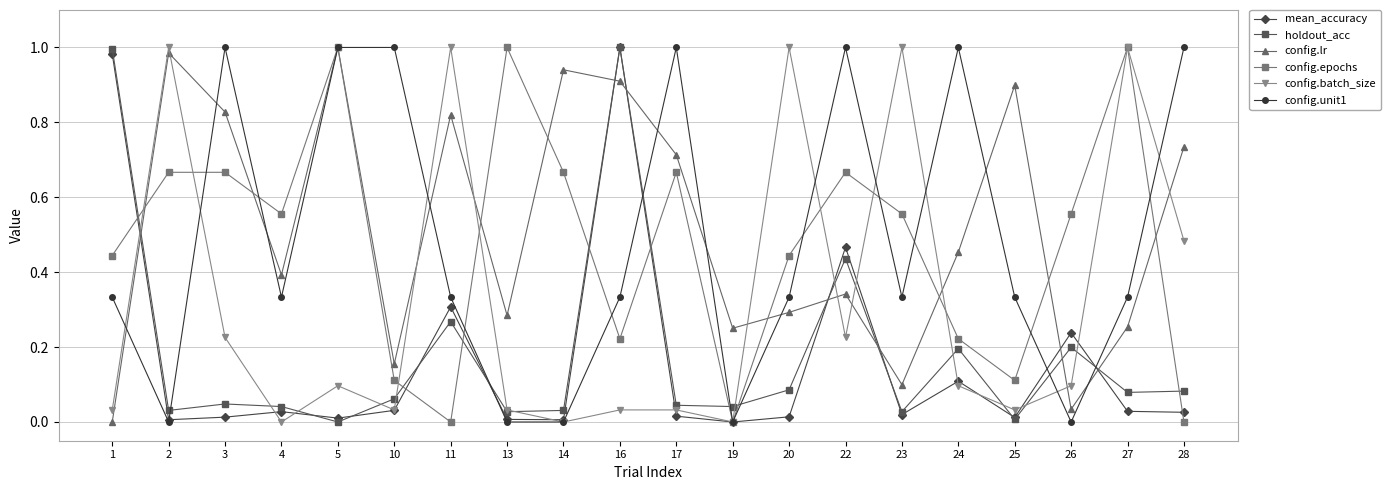

Between 1 and 3, which series saw the biggest shift?

mean_accuracy